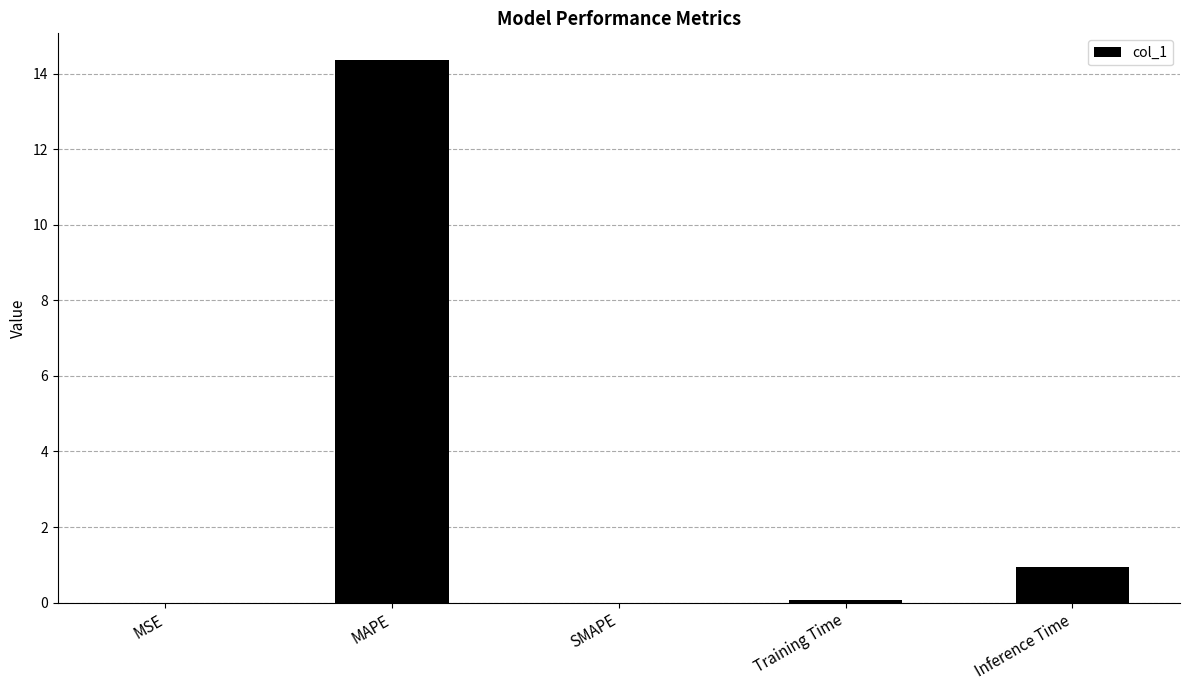

What is the change in value from SMAPE to Inference Time?

+0.9